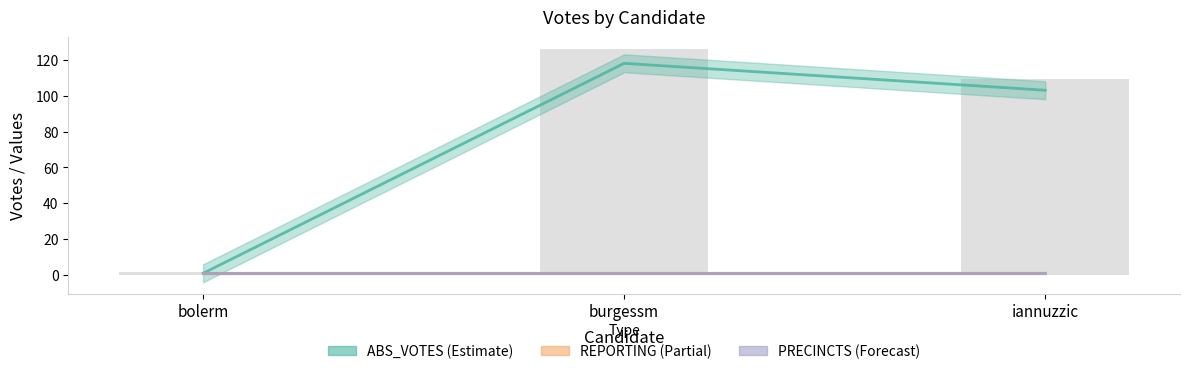

Reading right to left, list all the values displayed in this chart.

ABS_VOTES: 103	118	1
REPORTING: 1	1	1
PRECINCTS: 1	1	1